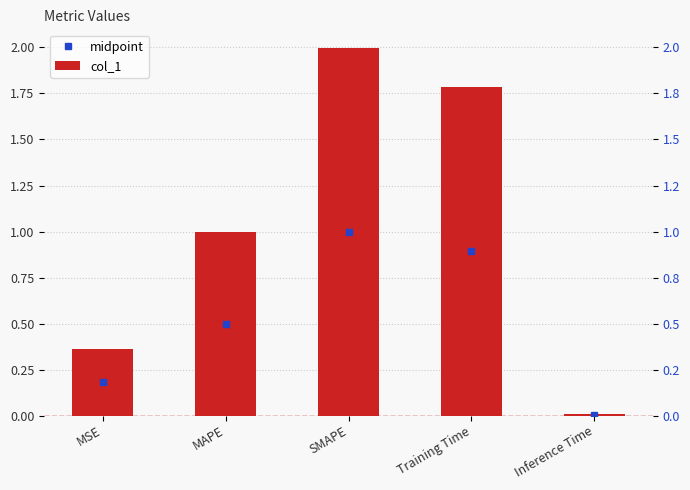

How many bars are there in total?

5